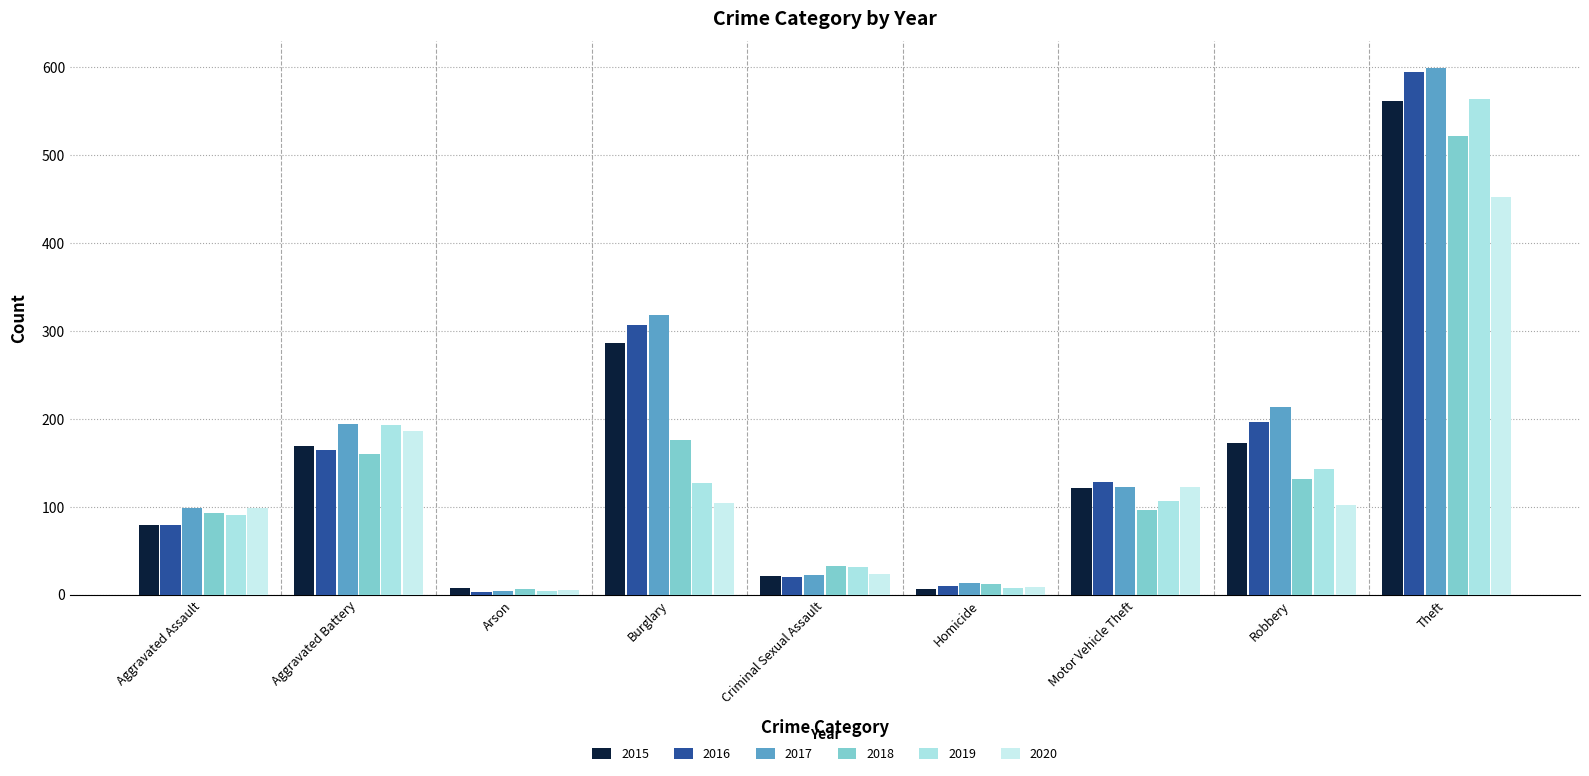

Does the chart contain stacked bars?

No